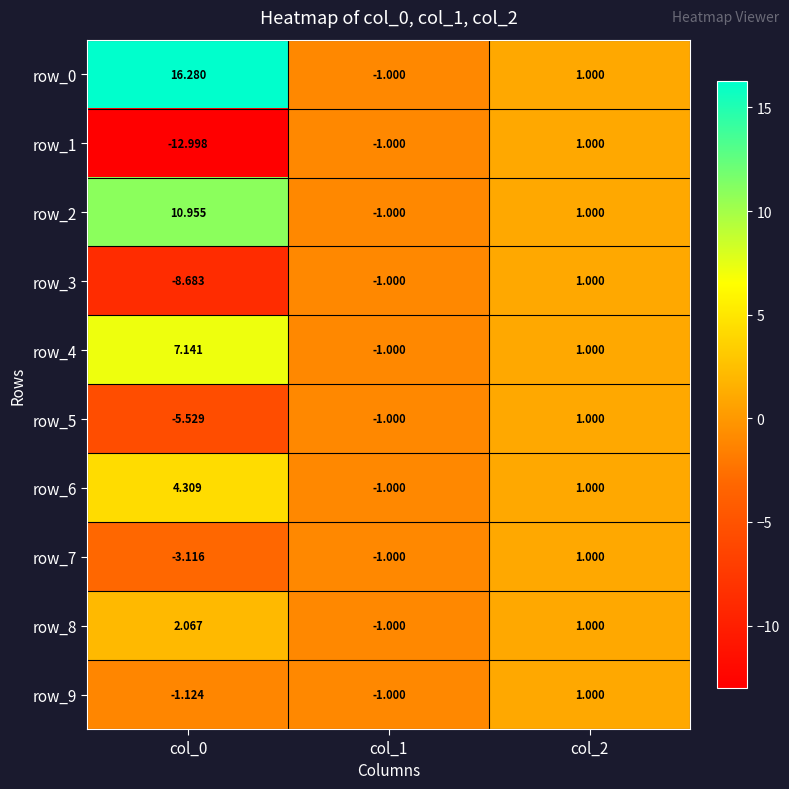

Is the value of row_8 at col_1 greater than the value of row_6 at col_2?

No